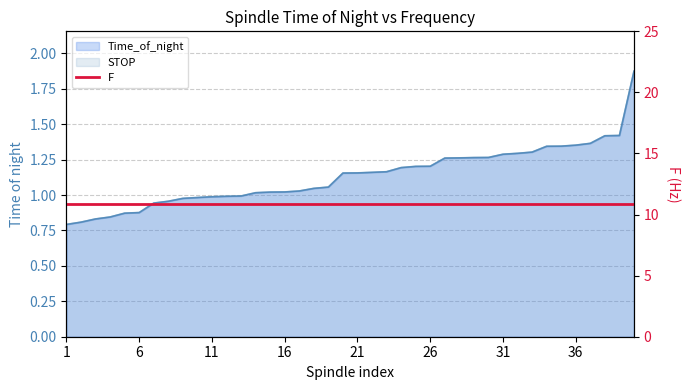

What is the difference between the maximum and minimum values in the Time_of_night series?

1.1